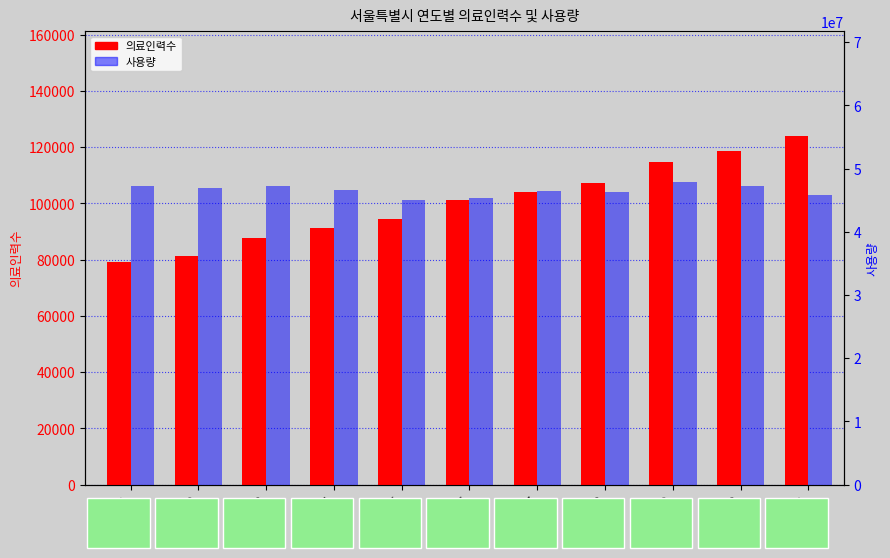

What is the value of the 의료인력수 bar at the 4th from the left?

91252